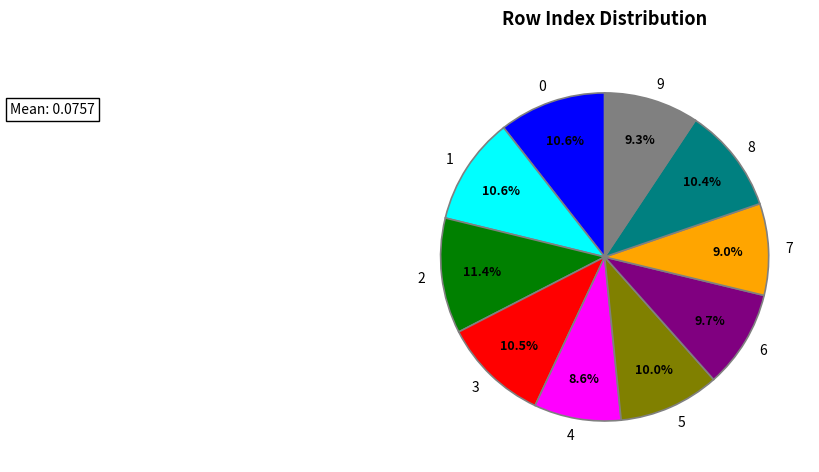

What is the total percentage of 3 and 8?

20.9%